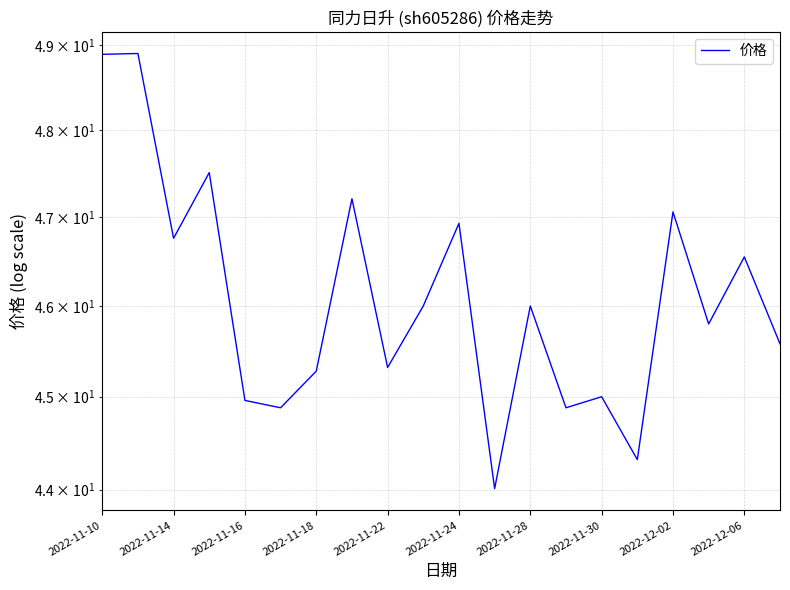

What is the value of the 14th point from the left?

44.9